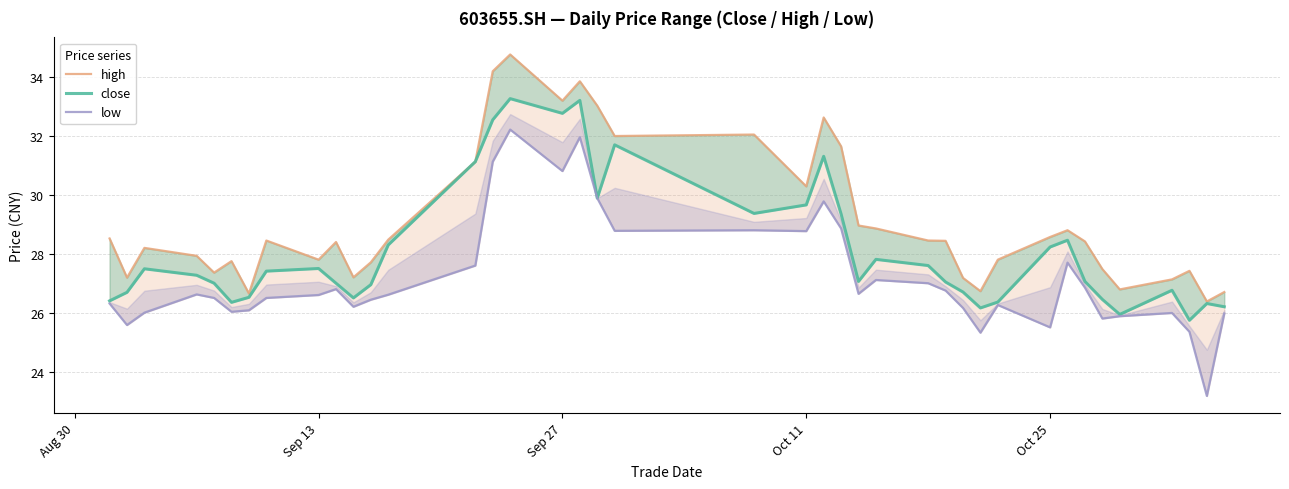

What is the value of the close point at the 1st from the left?

26.4